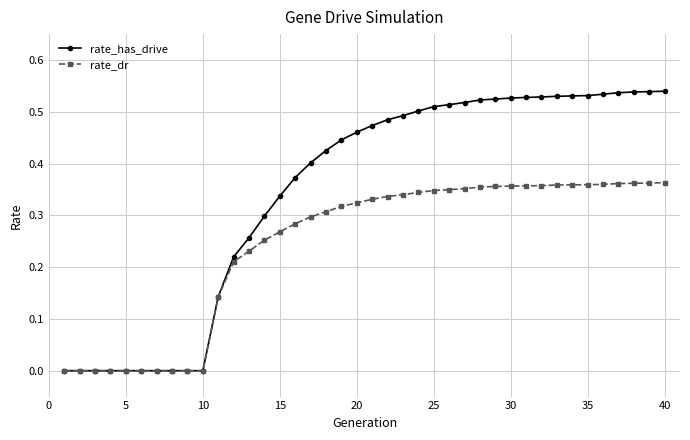

Rank the series by their average value, from lowest to highest.

rate_dr, rate_has_drive